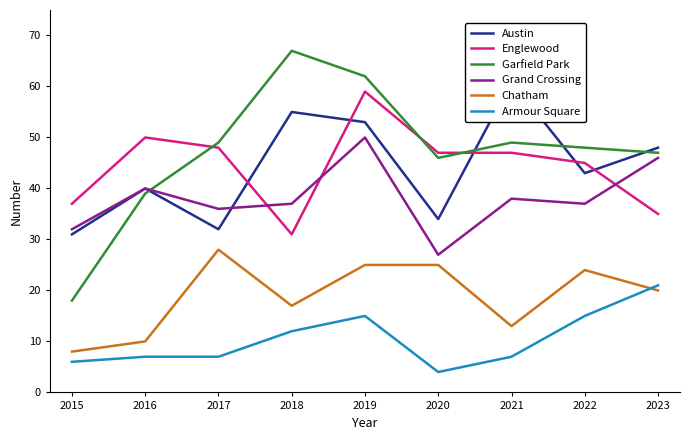

Where is the first local minimum for Grand Crossing?

2017